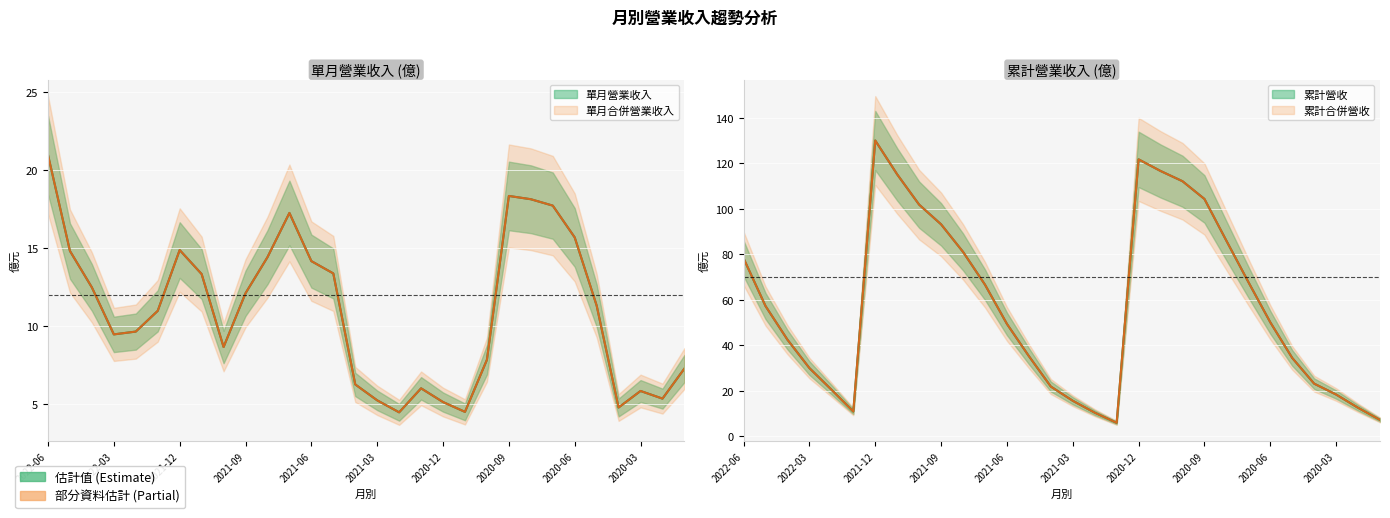

The value of 累計營收(col_10) at 2020-09 is 104.4. True or false?

True